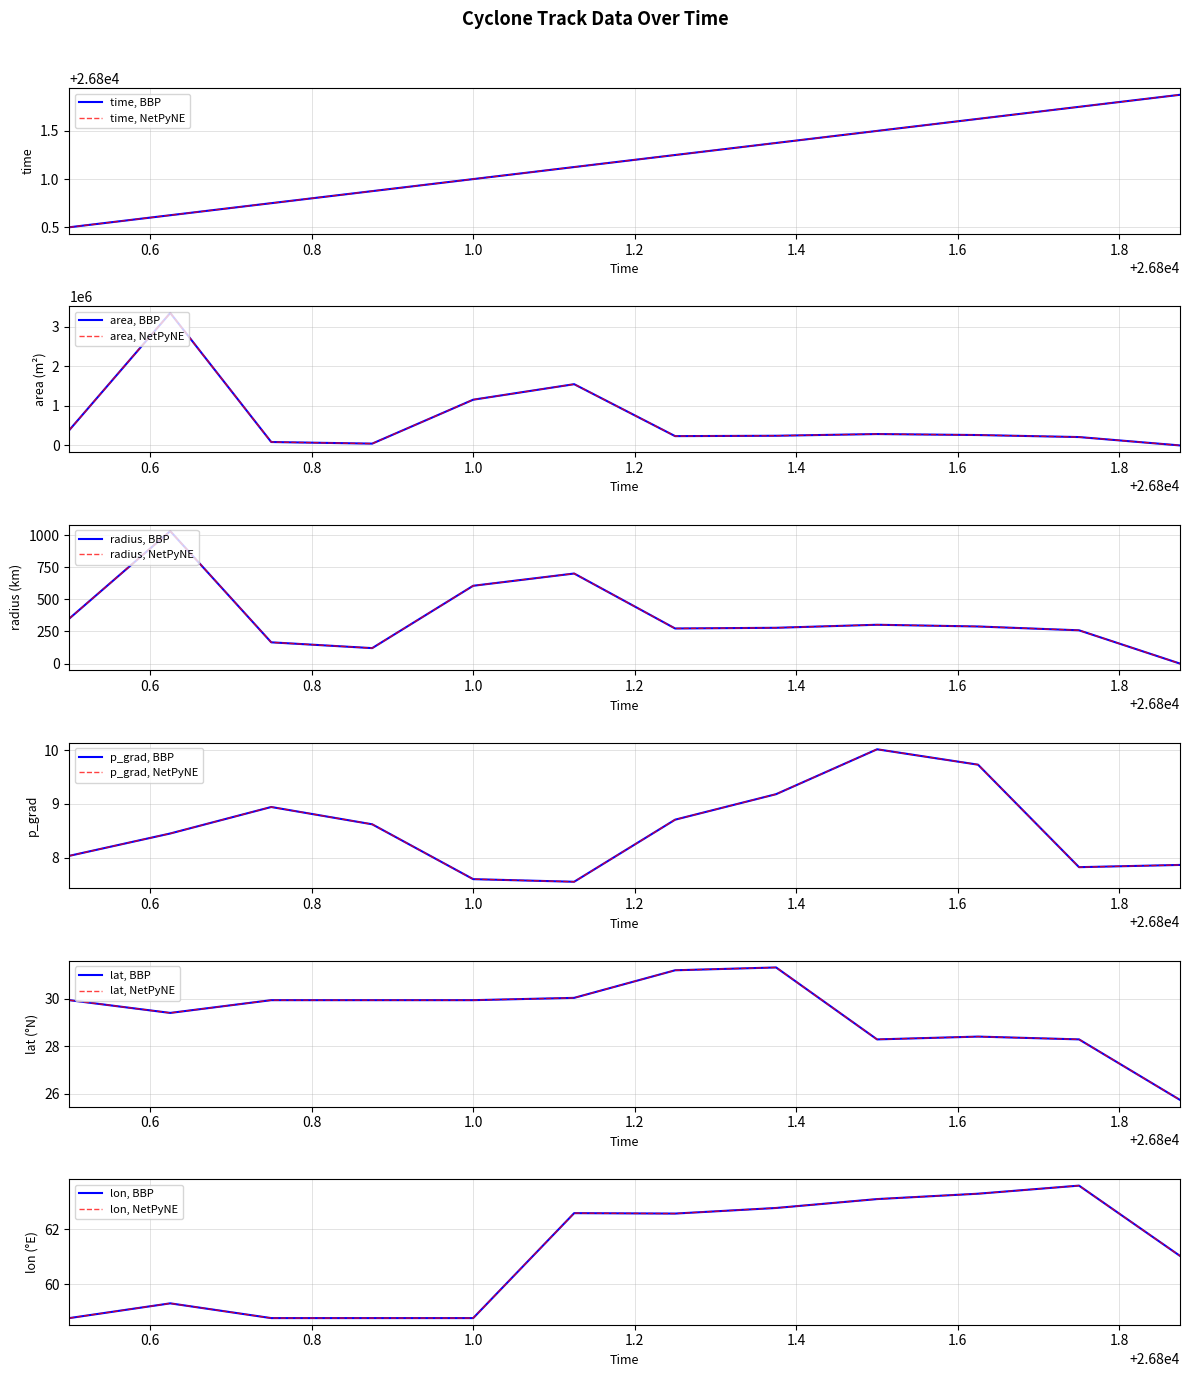

List the series in order of their peak value, highest first.

area, time, radius, lon, lat, p_grad